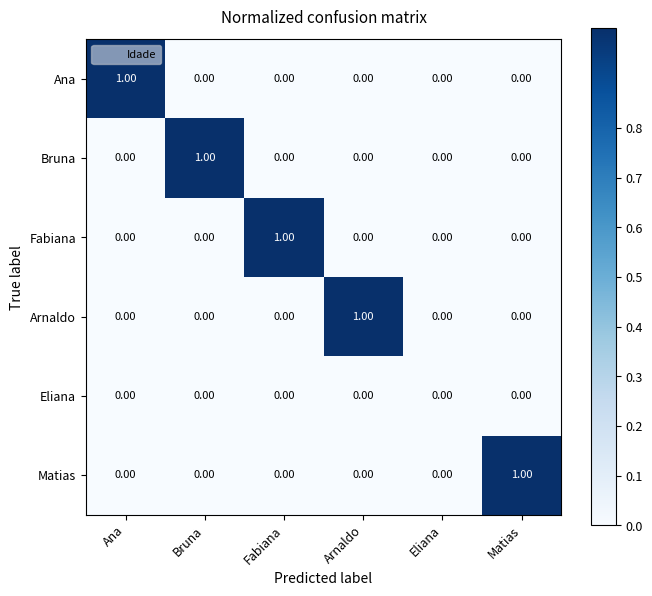

At which label does Fabiana reach its peak?

Fabiana